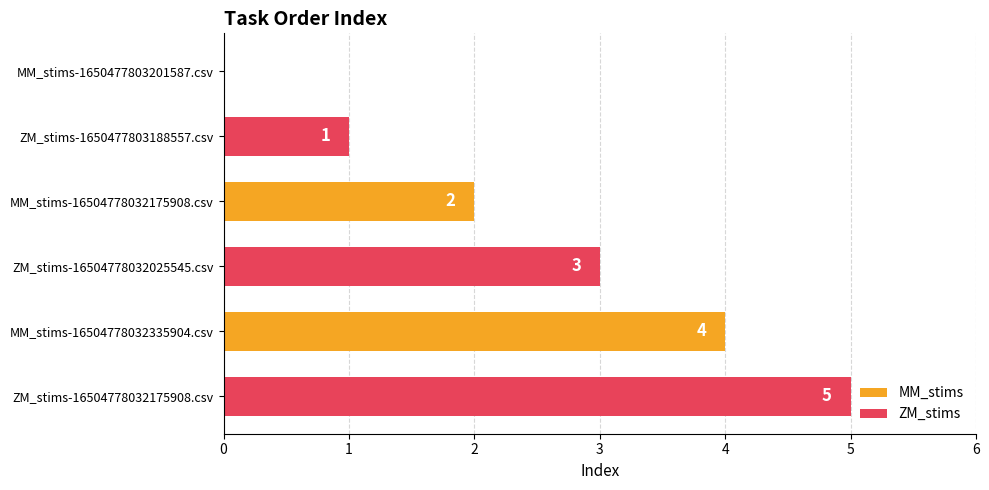

The ZM_stims series shows 4 at MM_stims-16504778032175908.csv. True or false?

False